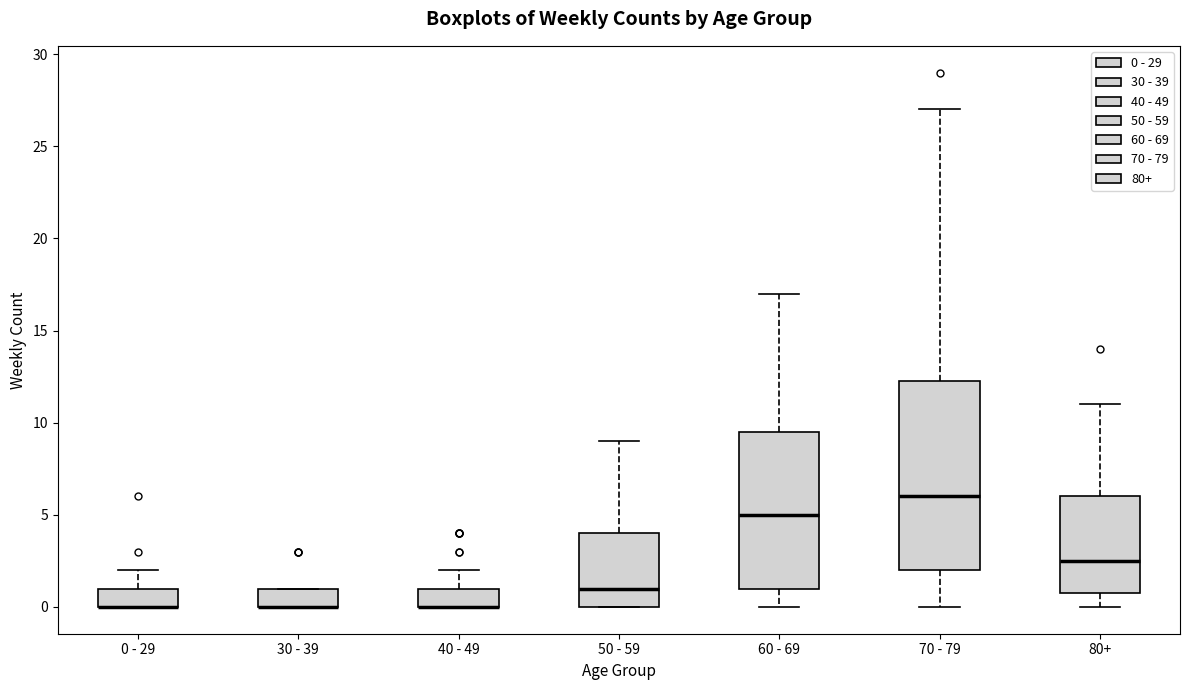

Which box is the tallest, from its lower edge to its upper edge?

70 - 79